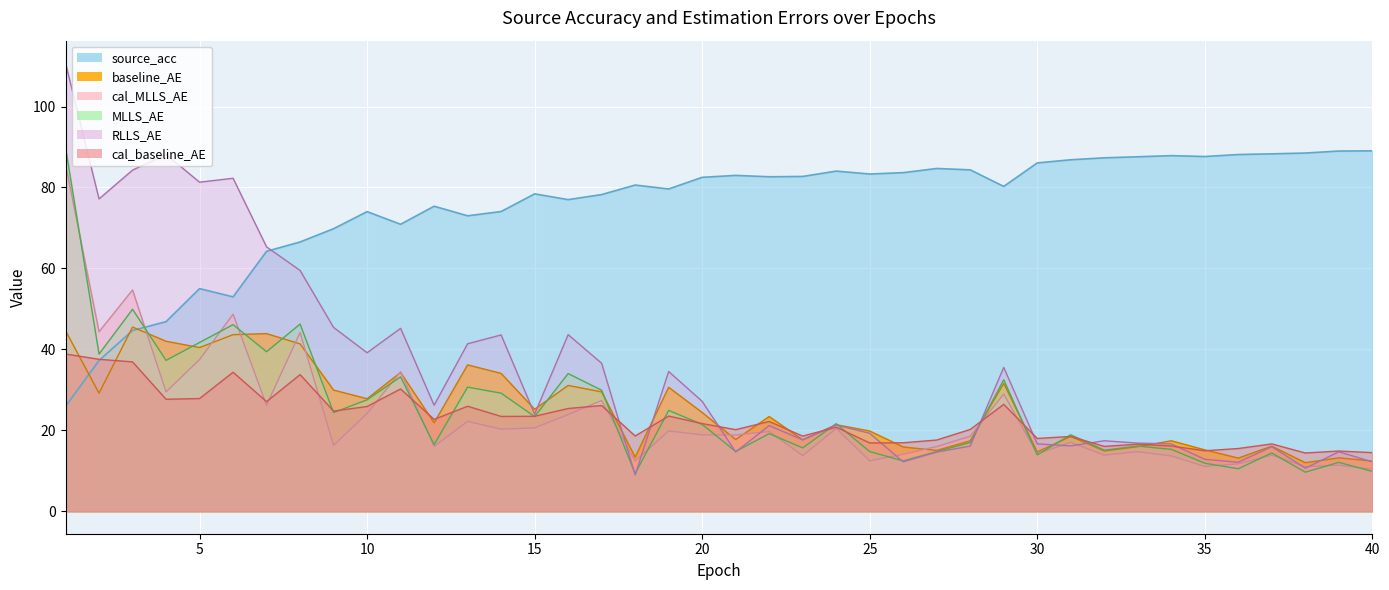

What is the difference between the second highest and second lowest values in the cal_MLLS_AE series?

43.7